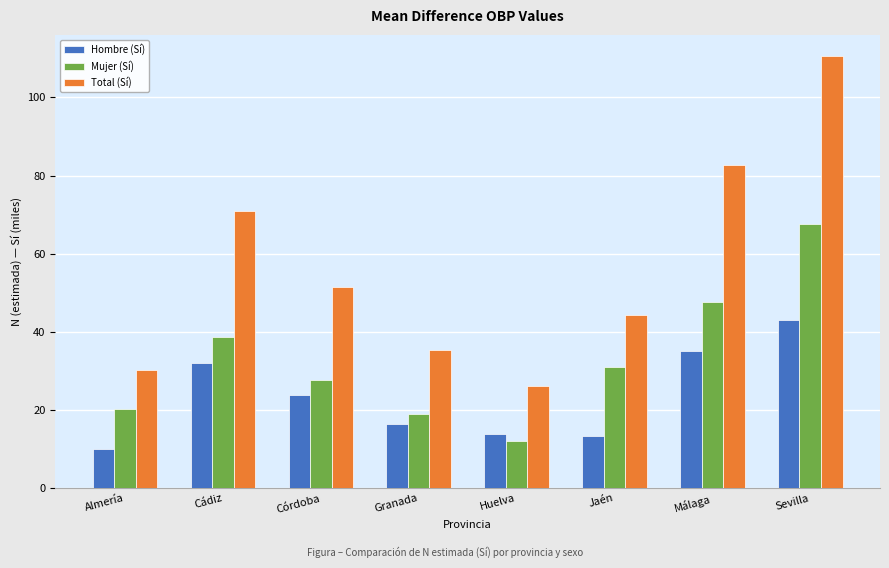

True or false: Hombre (Sí) has a value of 52.3 at Cádiz.

False